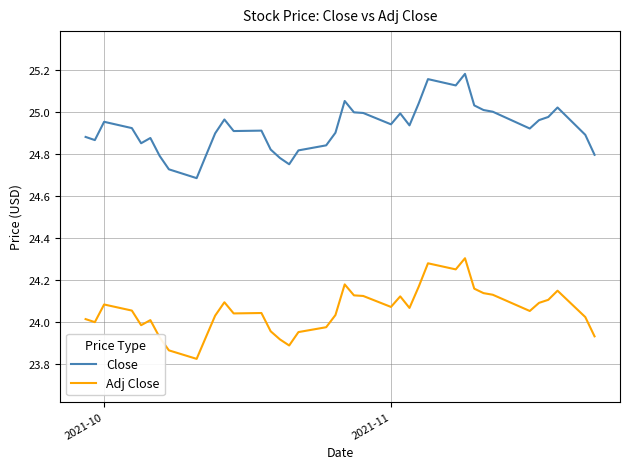

Which series has the widest spread of values?

Close